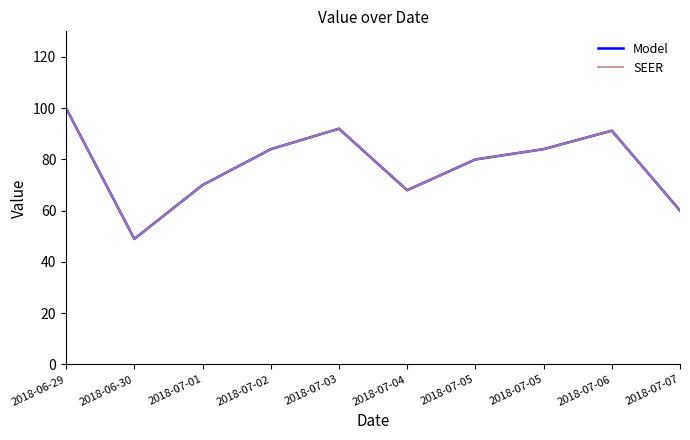

Does the chart have visible grid lines?

No